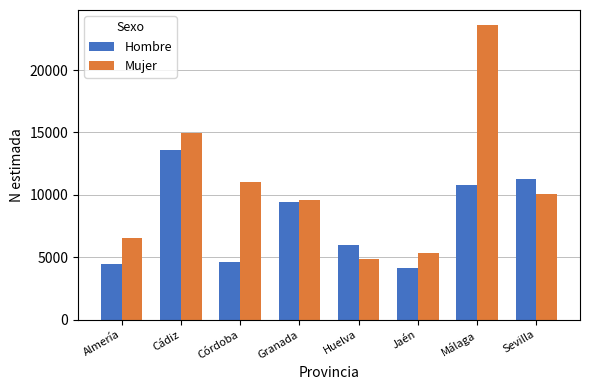

Between Almería and Córdoba, which series saw the biggest shift?

Mujer